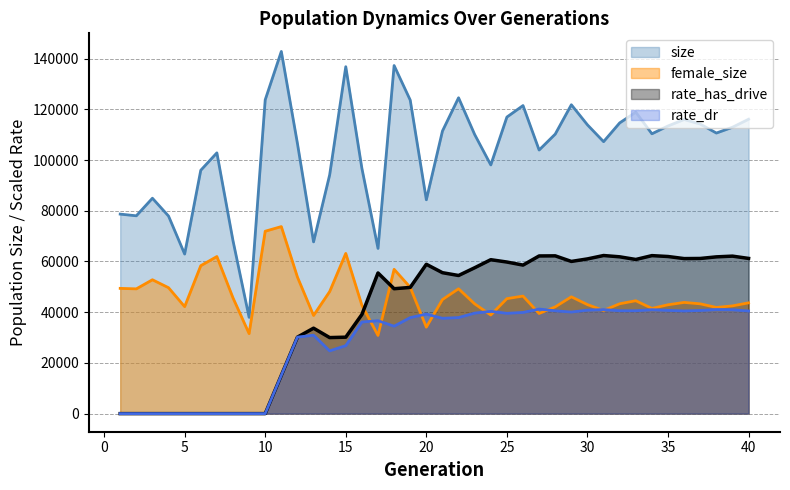

Which category has the highest value in the female_size series?

11